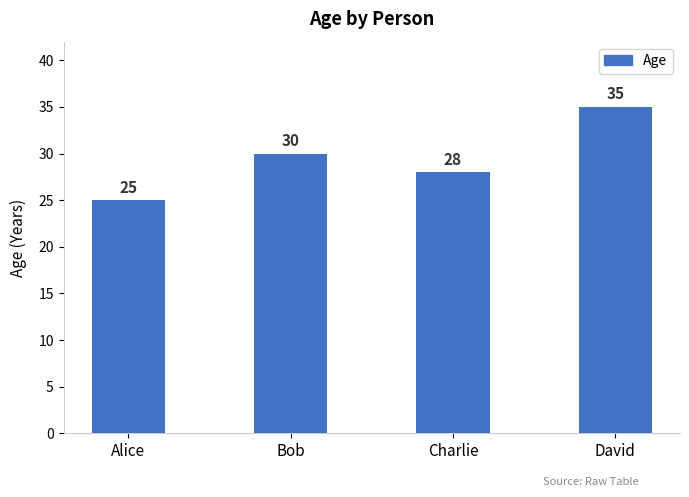

At which category does the chart reach its peak across all series?

David